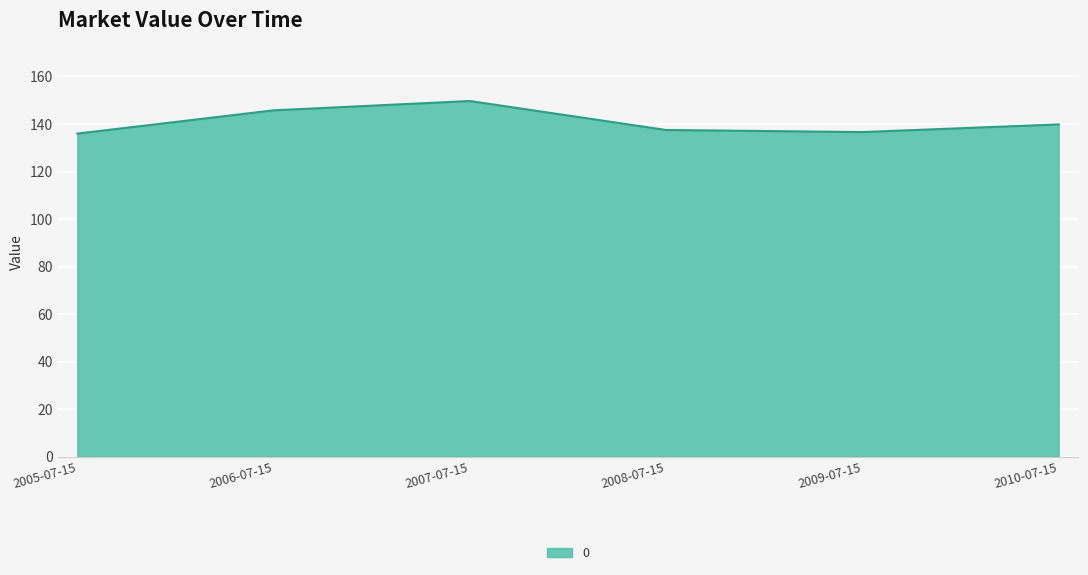

What is the smallest value displayed?

136.0